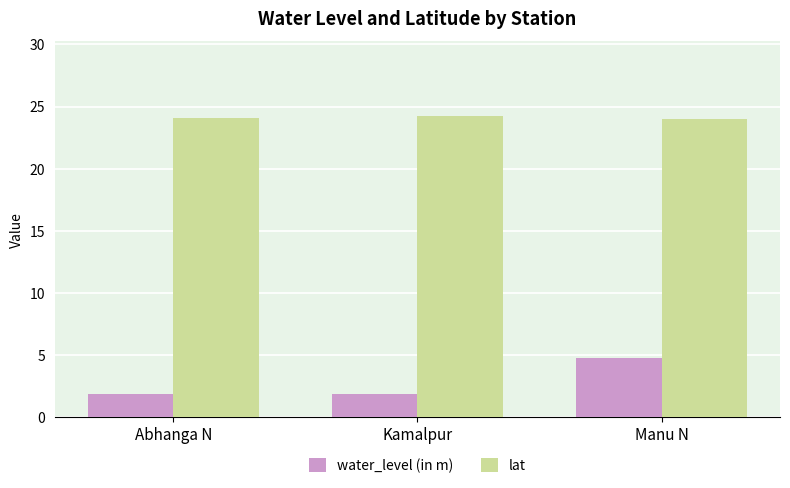

What is the greatest value displayed?

24.2